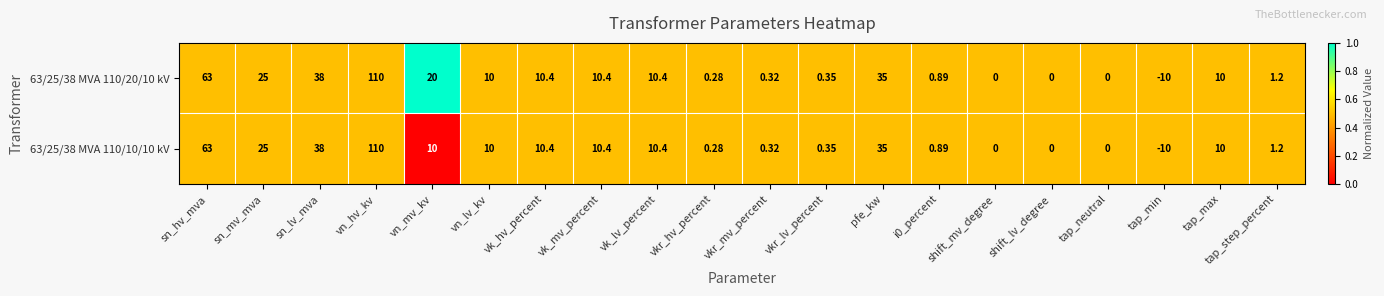

Where does the 63/25/38 MVA 110/10/10 kV series first go above 10?

sn_hv_mva